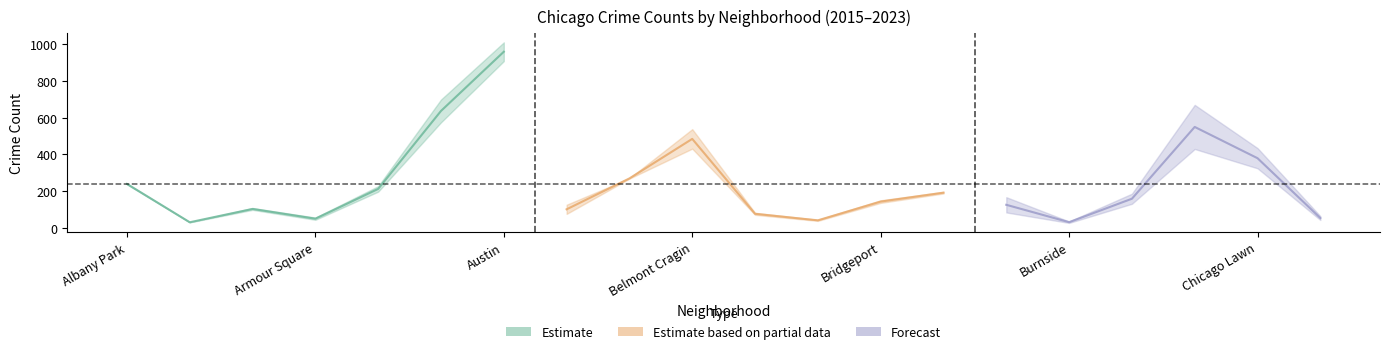

What position from the left is Boystown?

12